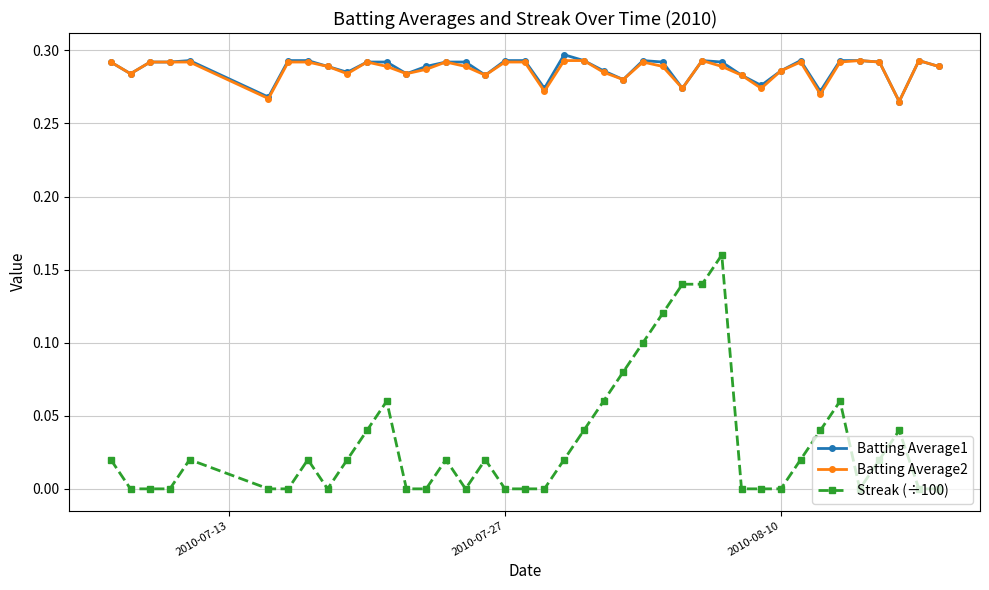

Count the number of data series in this chart.

3